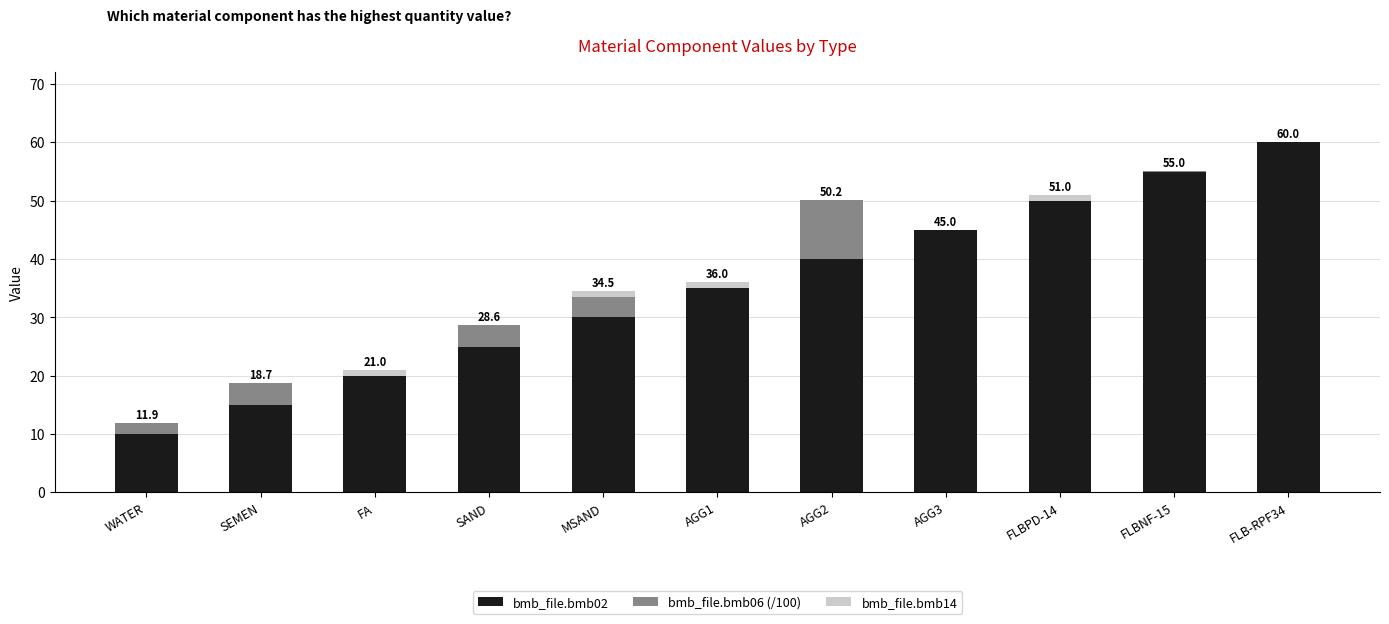

At which category is the sum across all series the highest?

FLB-RPF34